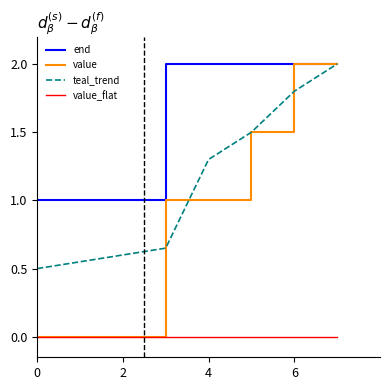

What is the highest value of the value series?

2.0